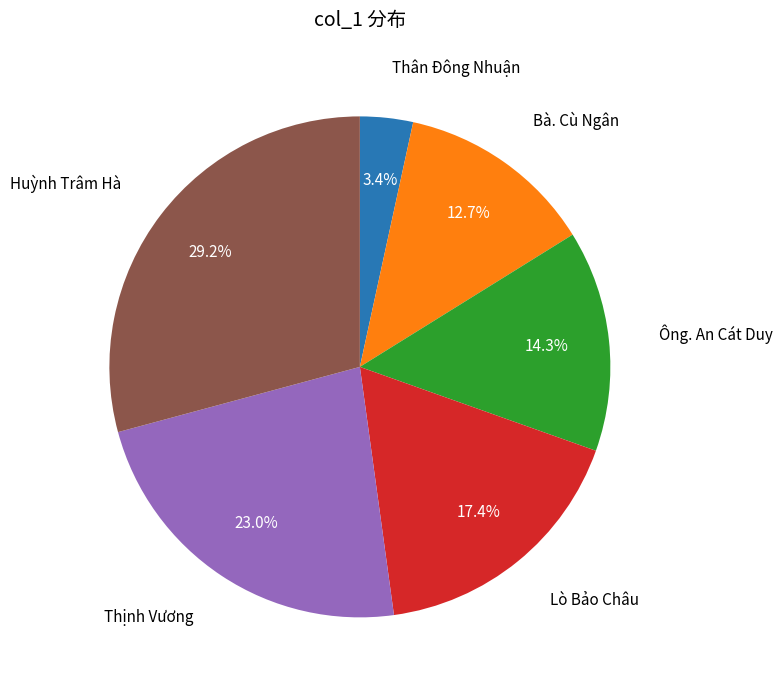

Does any single category account for the majority?

No